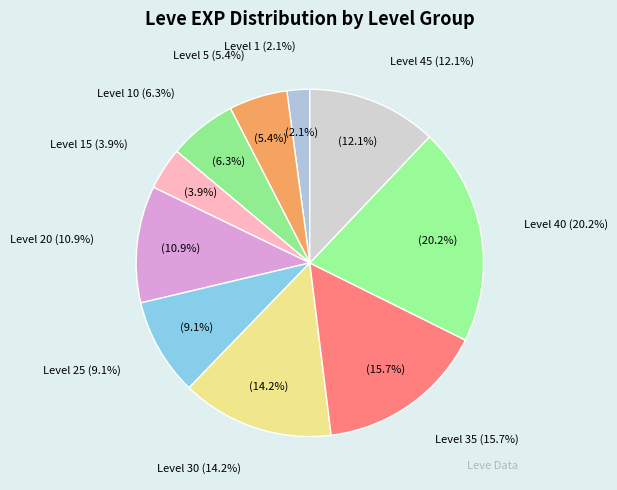

Is there any slice that represents more than half of the pie?

No